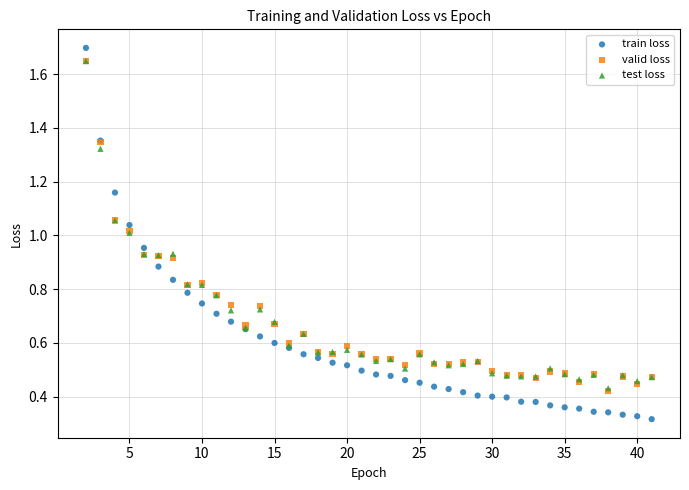

Which series contains the highest Y value?

train loss